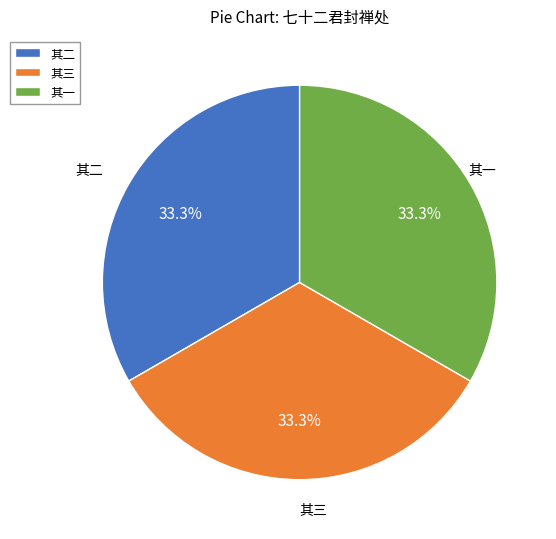

What is the ratio of the value at 其二 to the value at 其三?

1.0